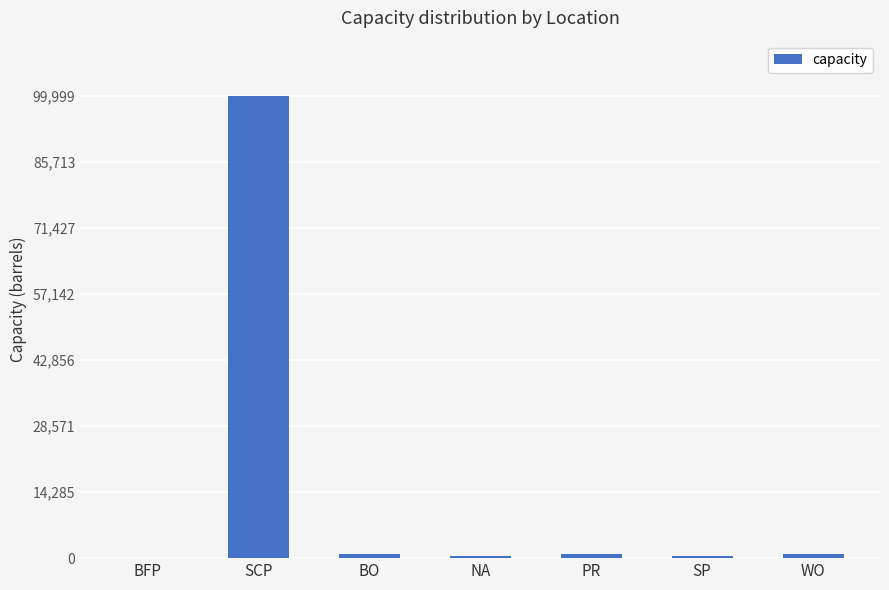

True or false: the data shows 99999 at SCP.

True